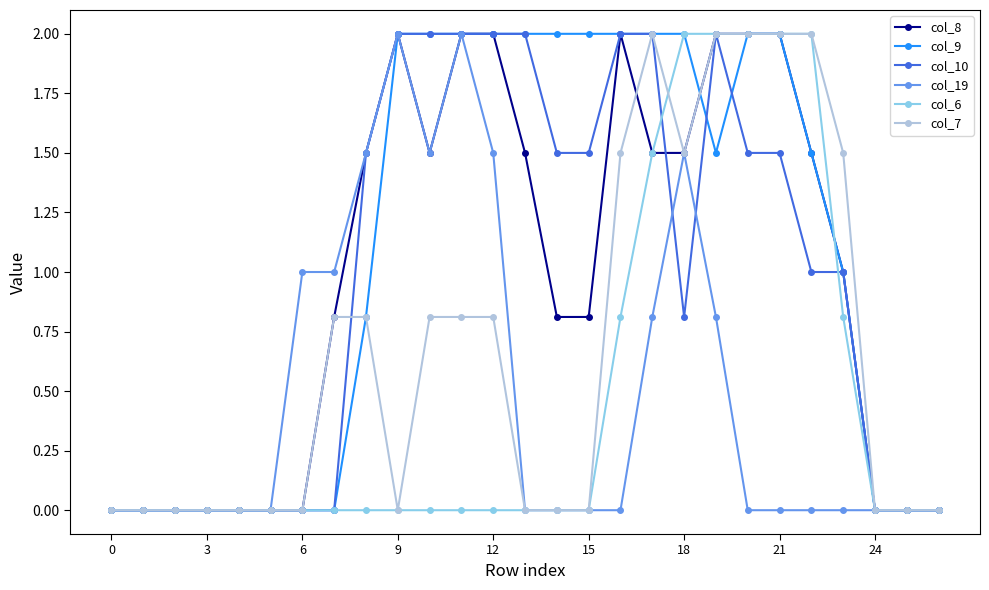

What is the average value of the col_19 series?

0.5